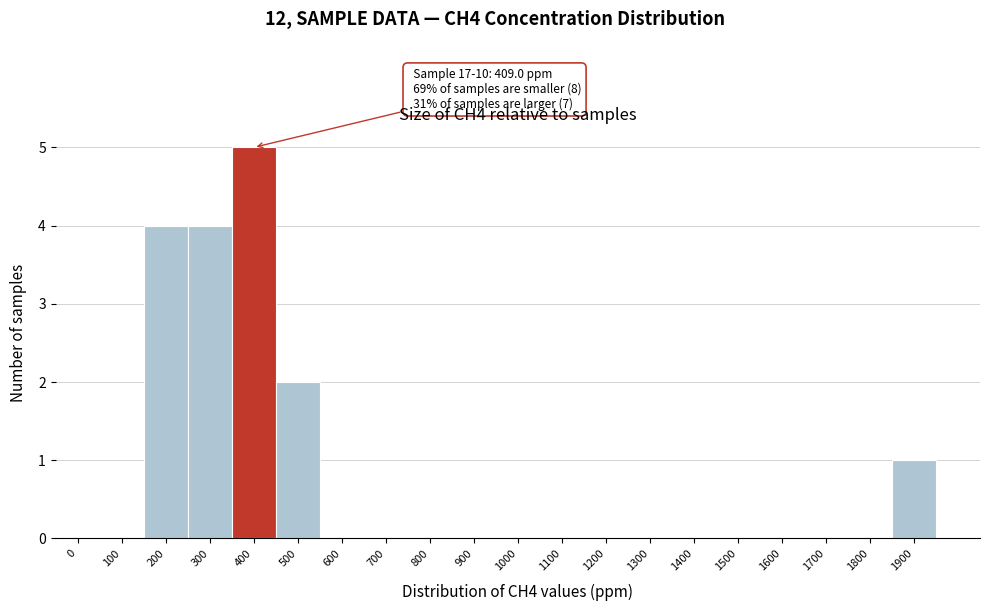

Reading left to right, transcribe all the data shown in this chart.

0=0	100=0	200=4	300=4	400=5	500=2	600=0	700=0	800=0	900=0	1000=0	1100=0	1200=0	1300=0	1400=0	1500=0	1600=0	1700=0	1800=0	1900=1